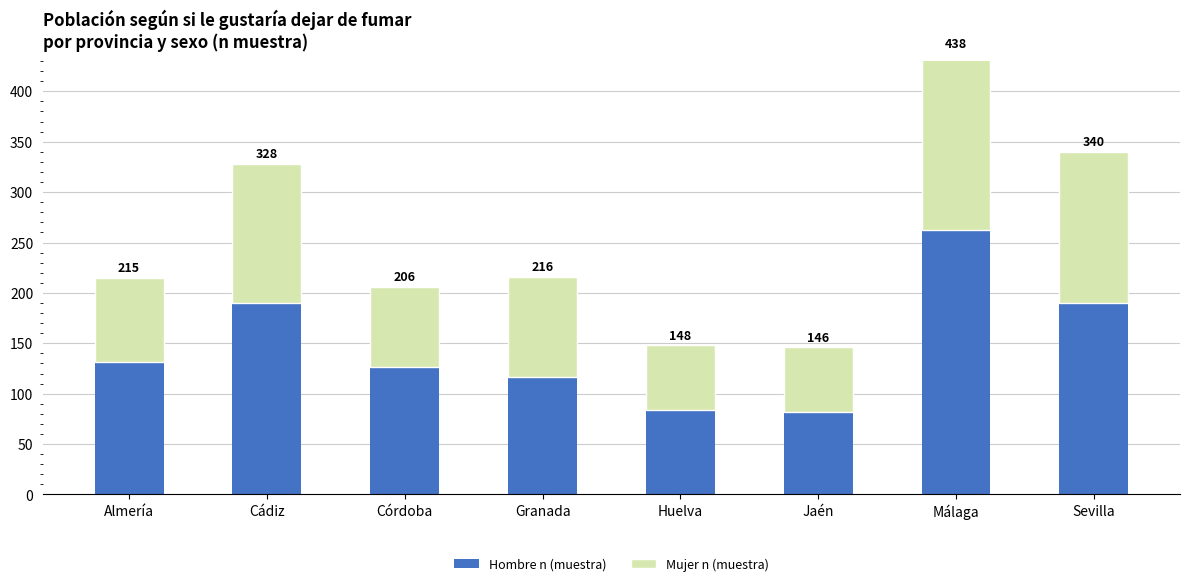

Is the value of Hombre n (muestra) at Málaga greater than the value of Mujer n (muestra) at Huelva?

Yes